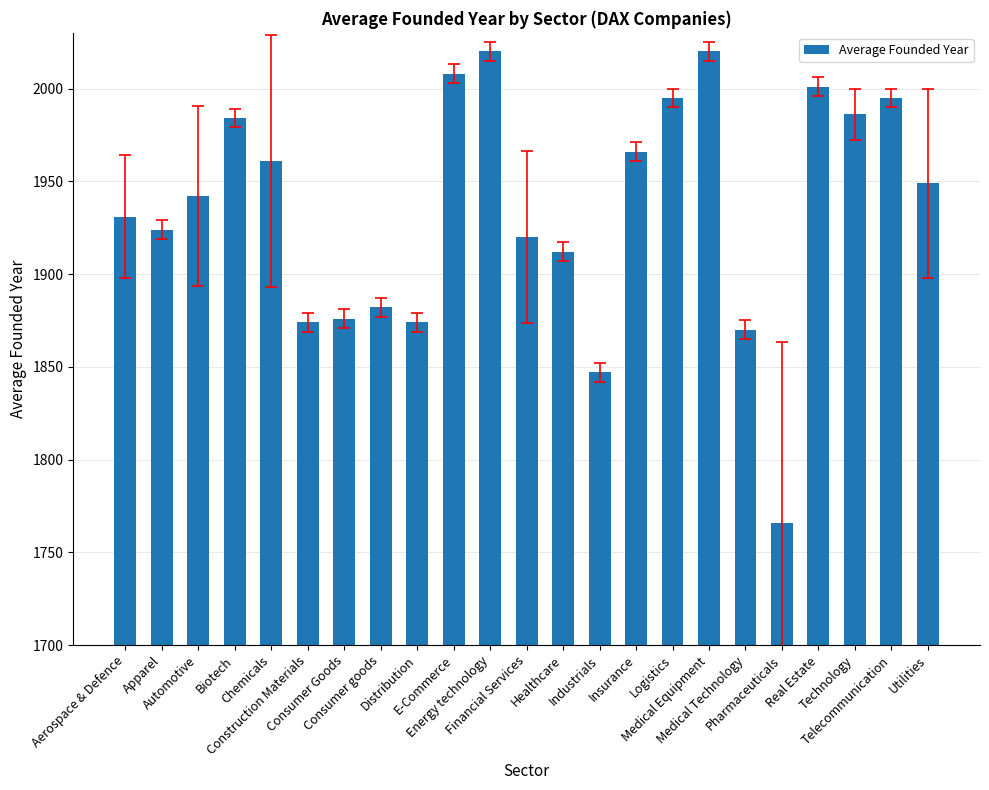

Read the value at Industrials, to the nearest 5.

1845